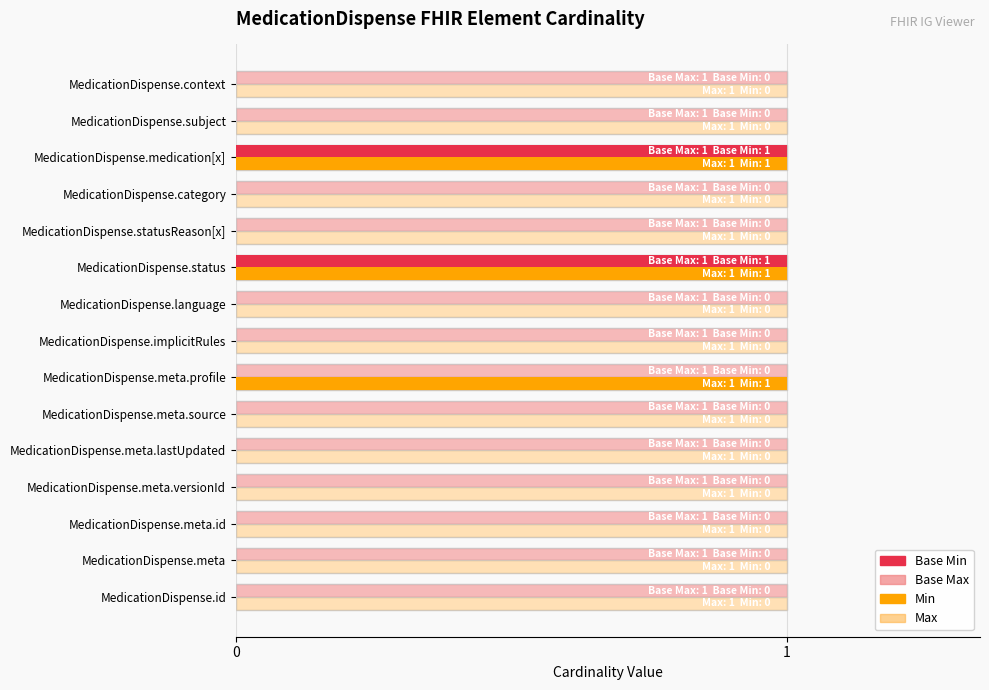

Is it true that Min equals 0 at MedicationDispense.category?

False